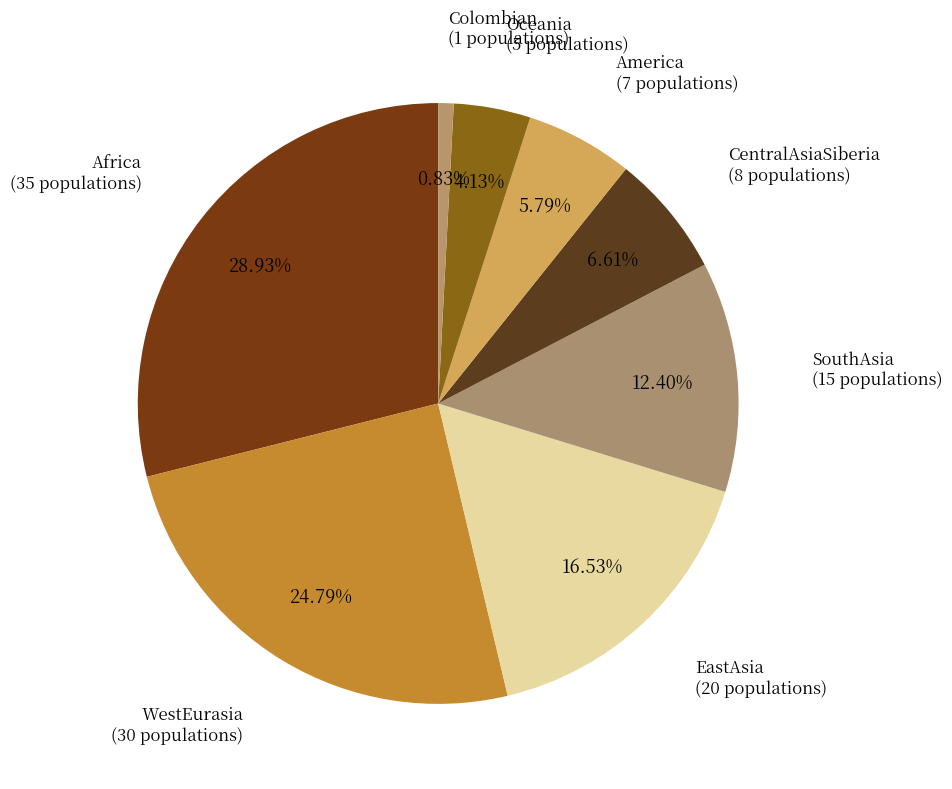

To the nearest percent, what is the difference between the largest and smallest slice percentages?

28%